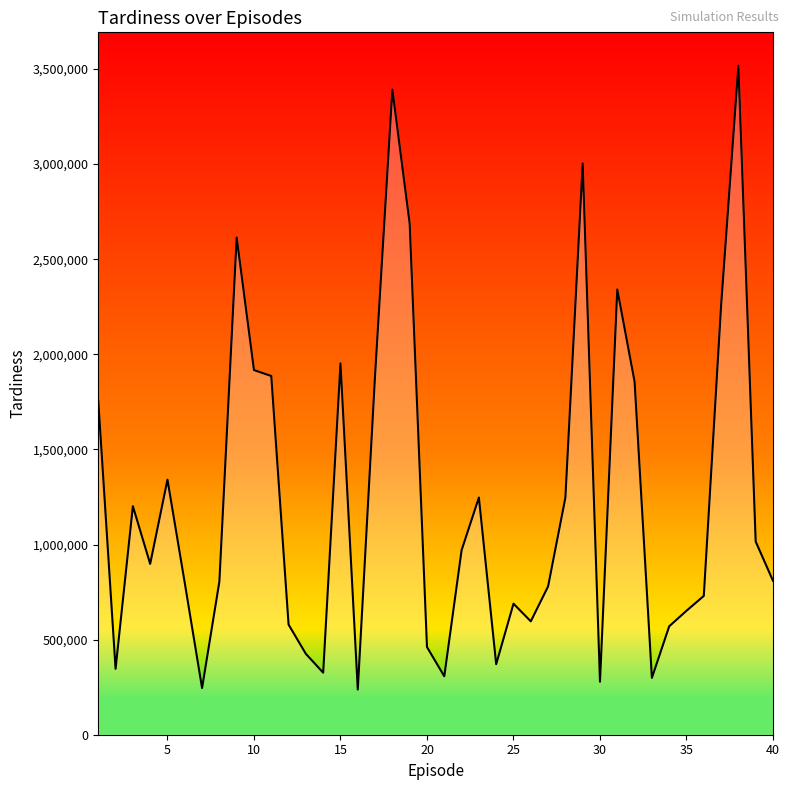

Does the chart have visible grid lines?

No